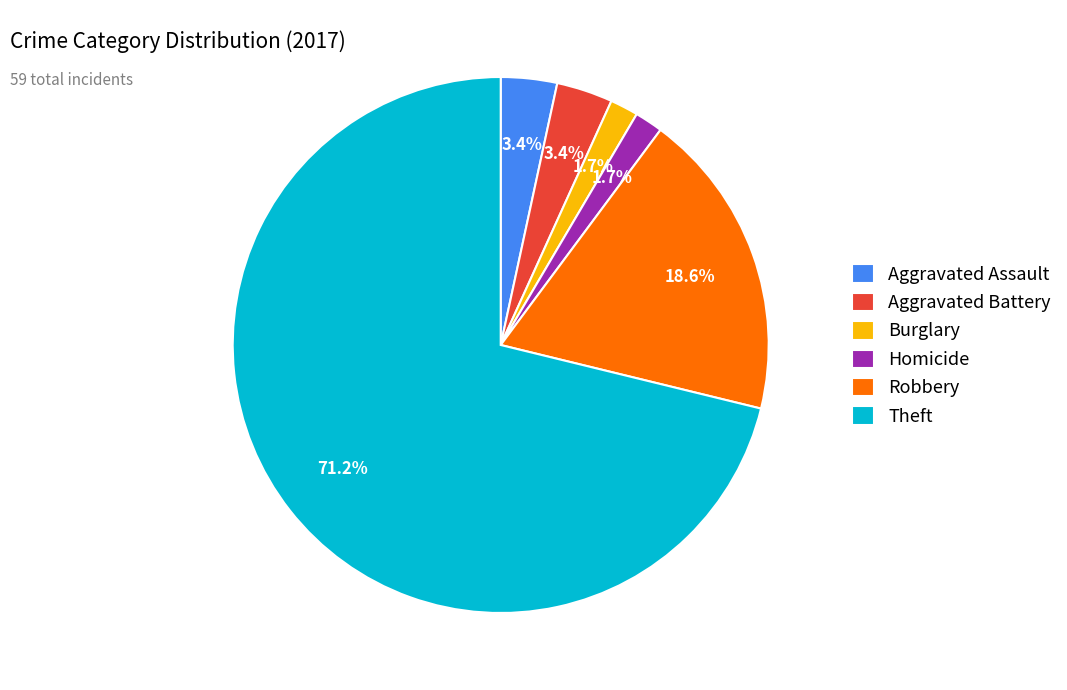

What is the majority slice?

Theft